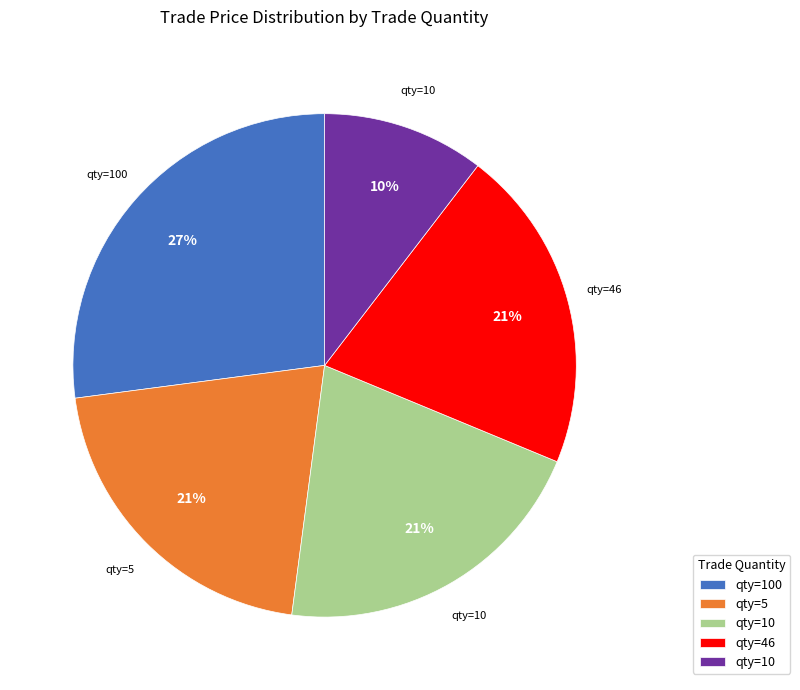

Is there a majority slice in this chart?

No